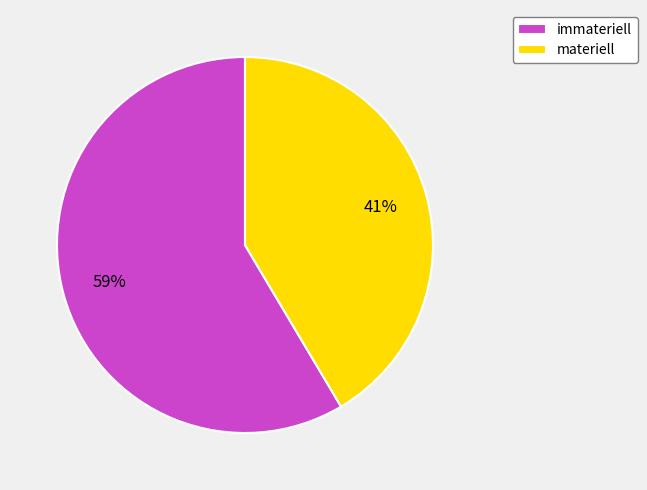

True or false: materiell accounts for 41% of the total.

True